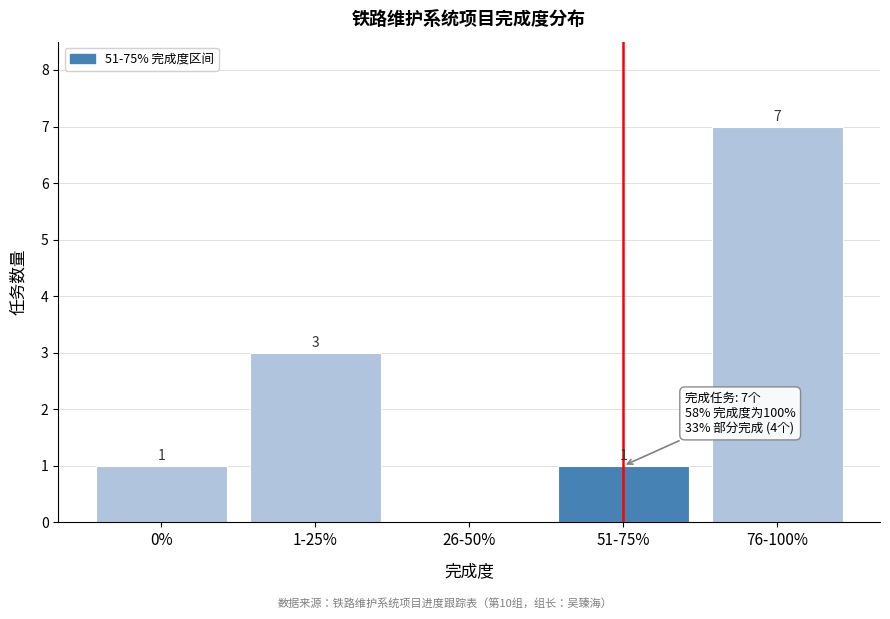

Reading left to right, extract all data points from this chart.

0%=1	1-25%=3	26-50%=0	51-75%=1	76-100%=7